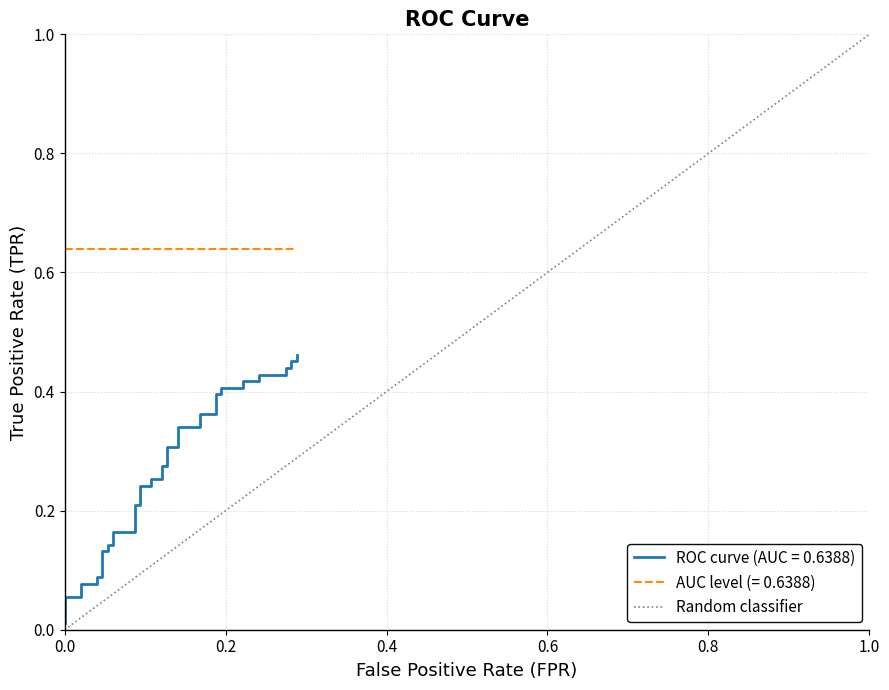

The value at 0.0 is 0. True or false?

True